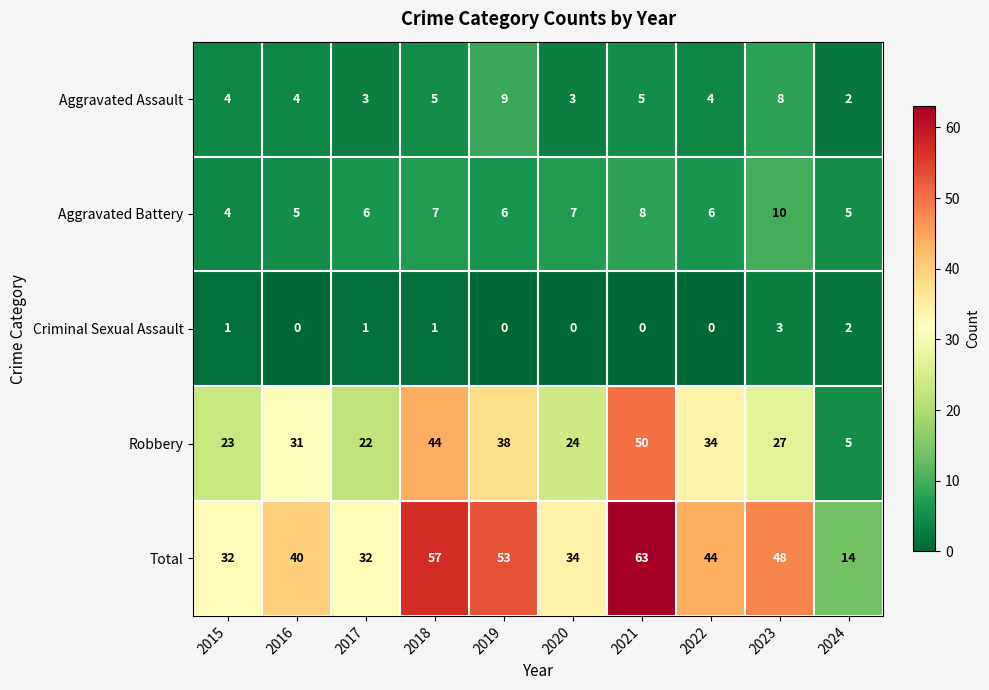

What is the difference between the Aggravated Assault values at 2021 and 2024?

3